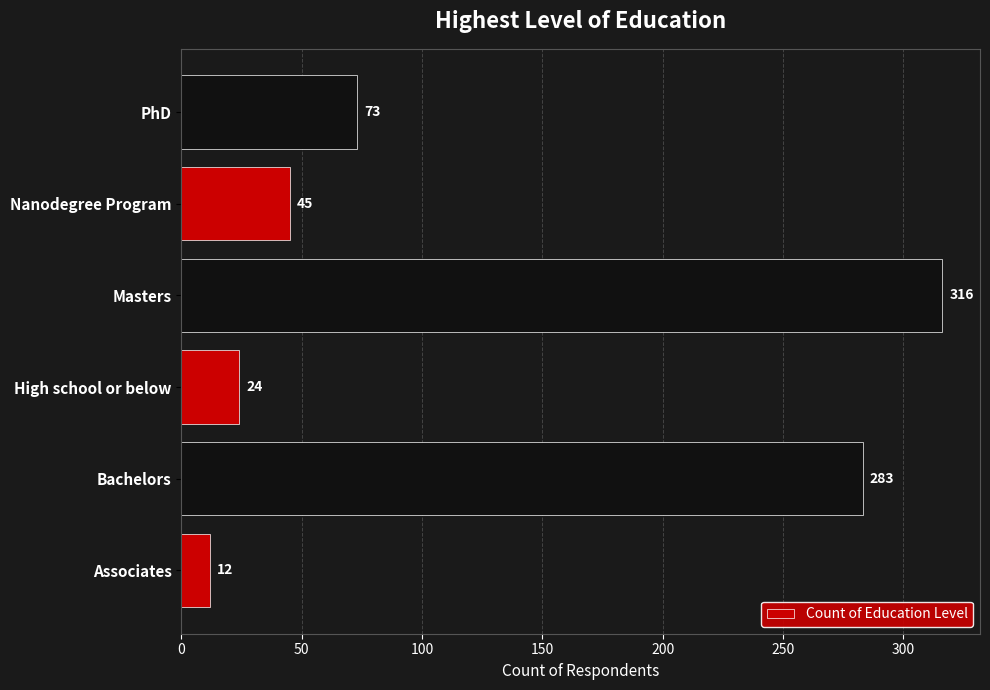

Is it true that the value at Bachelors is 283?

True